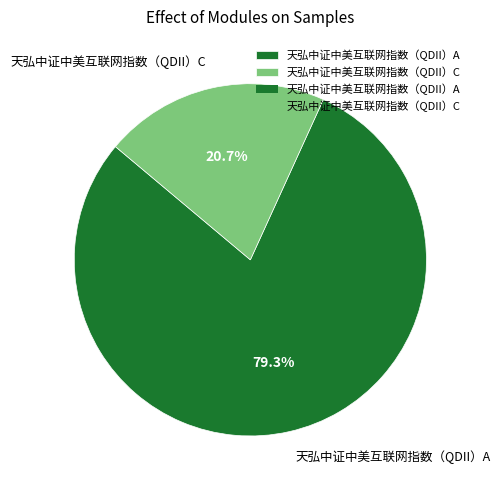

Which slice is the largest?

天弘中证中美互联网指数（QDII）A